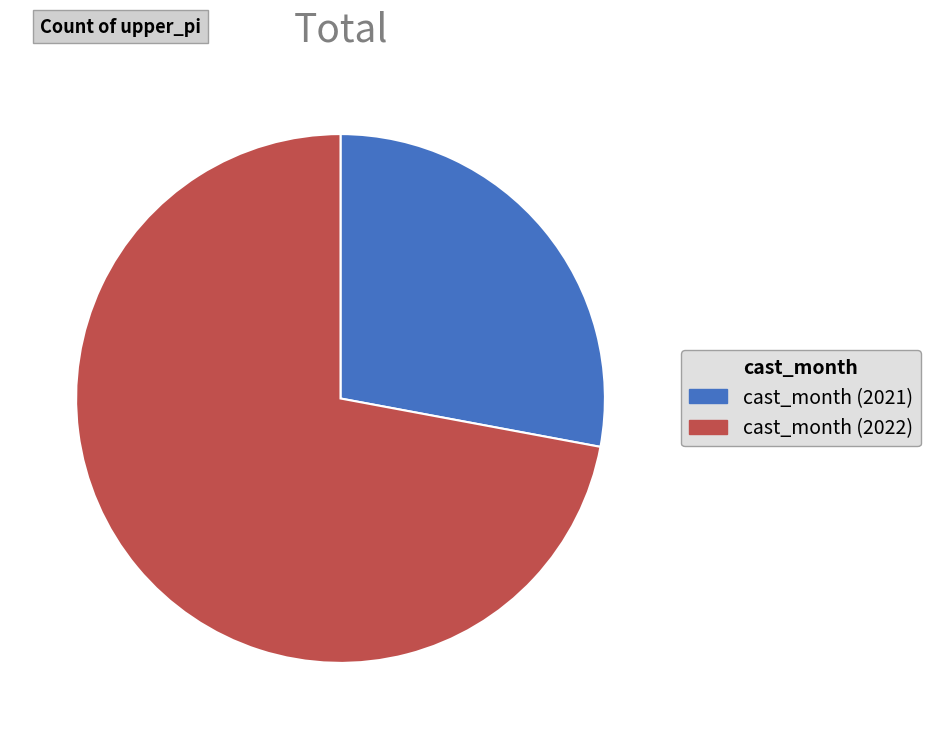

Approximately how many times larger is the value at cast_month (2021) compared to cast_month (2022)?

0.4